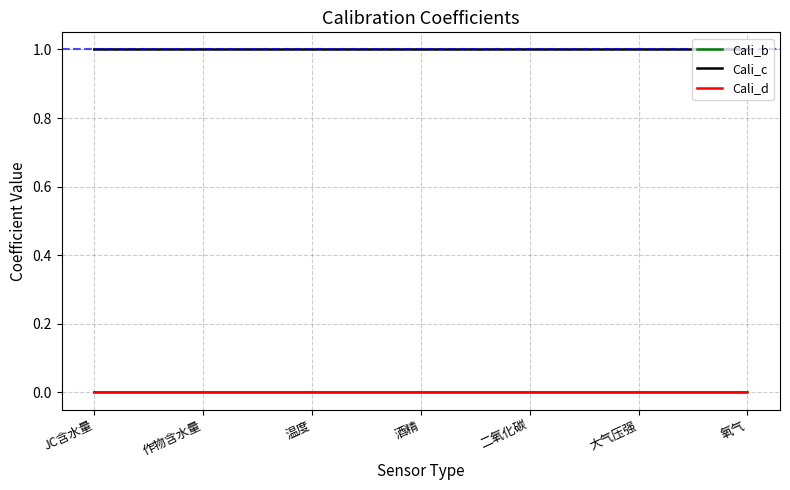

True or false: Cali_d and Cali_c intersect in this chart.

False